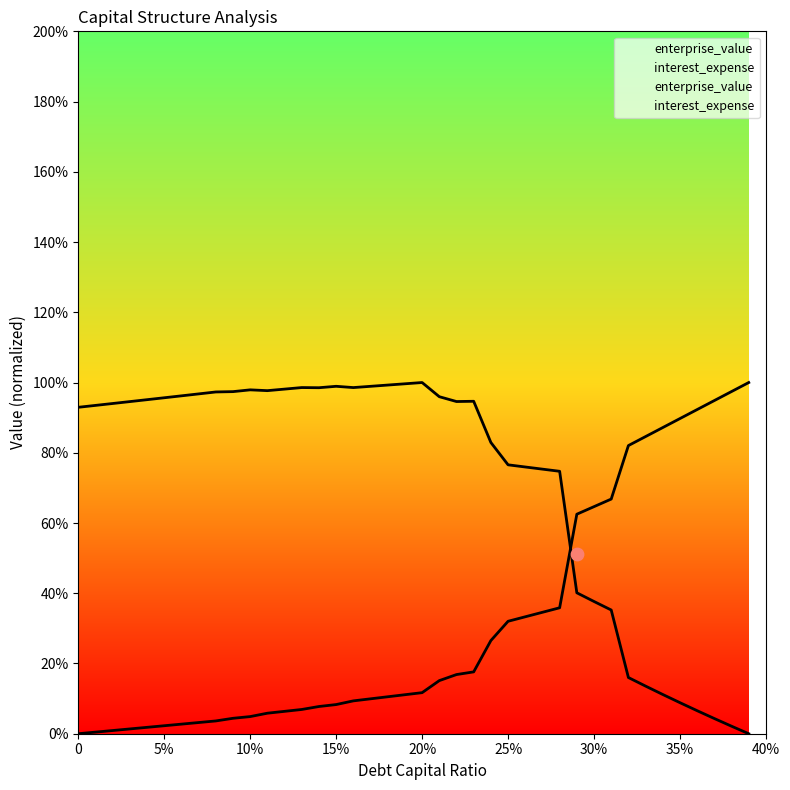

At how many categories does at least one series exceed 13?

40